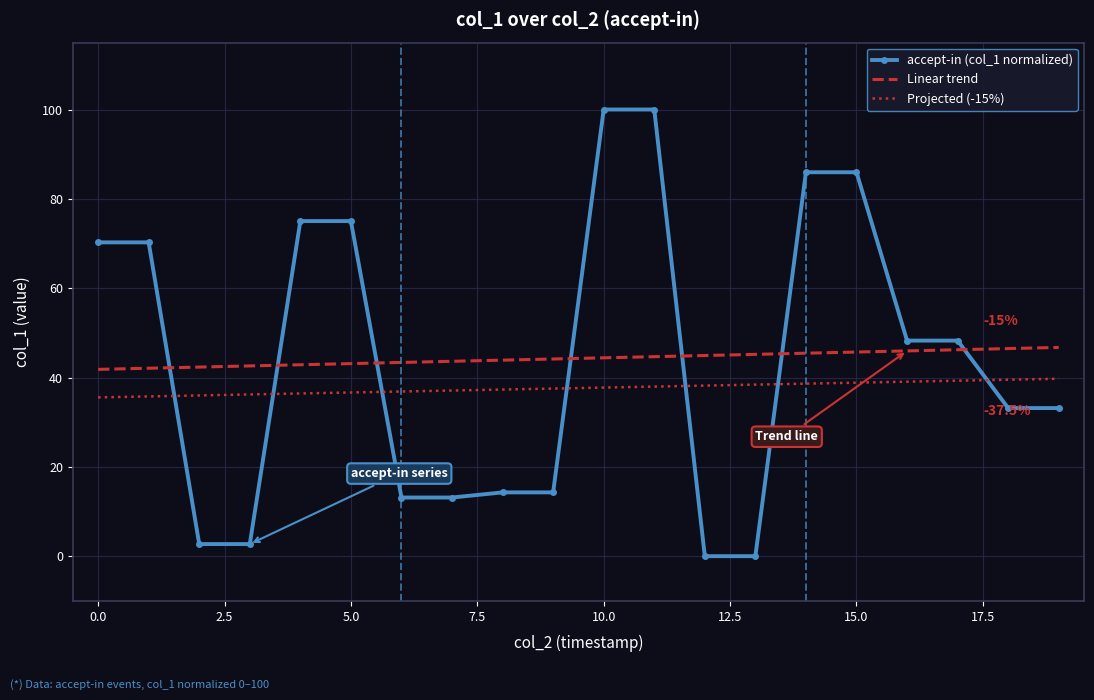

At how many categories does at least one series exceed 19?

20